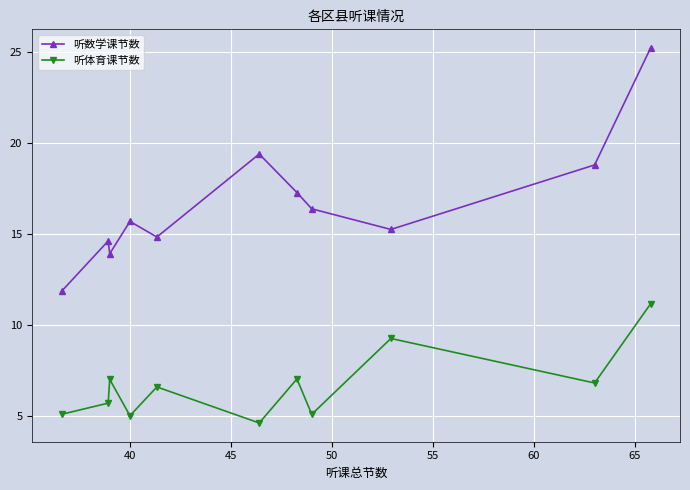

How many series are shown in this chart?

2